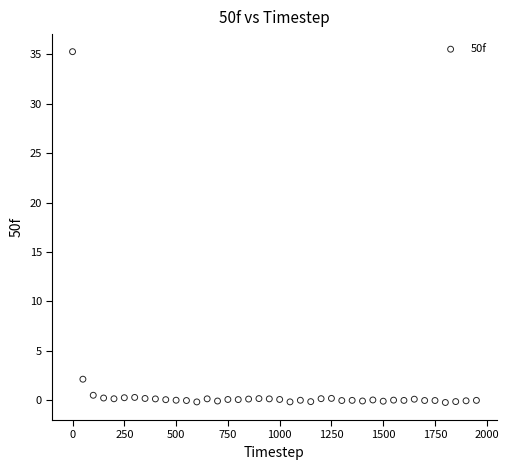

What Y value in the scatter plot is closest to 17?

2.1